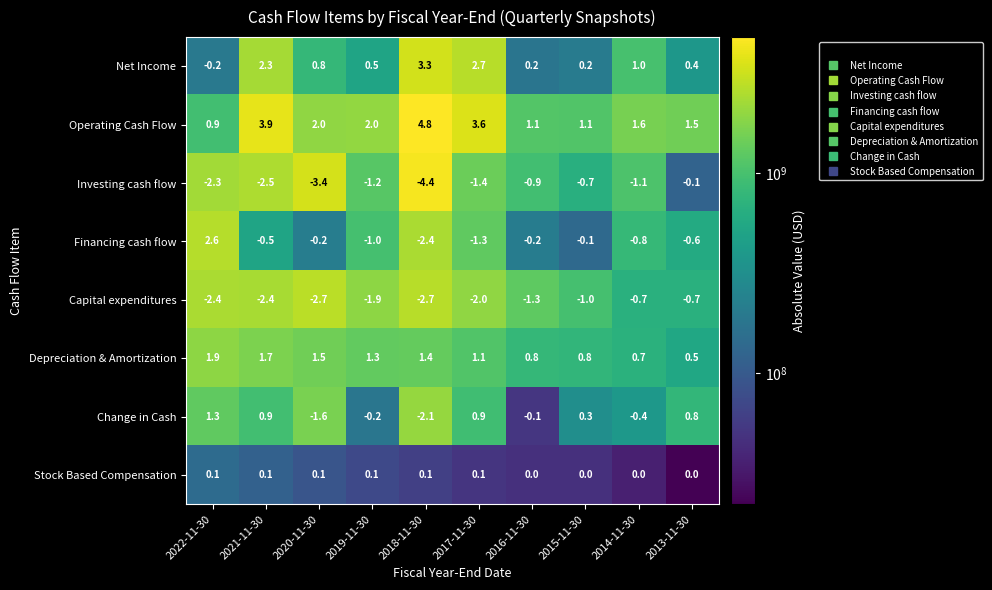

Which series changed the most between 2019-11-30 and 2014-11-30?

Capital expenditures